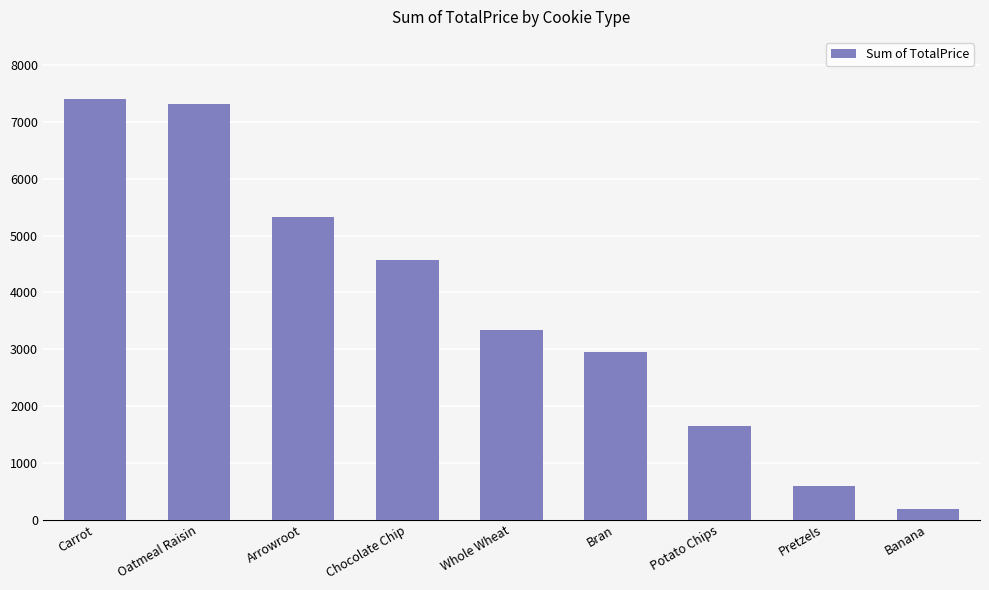

At which label does the data first exceed 3339?

Carrot